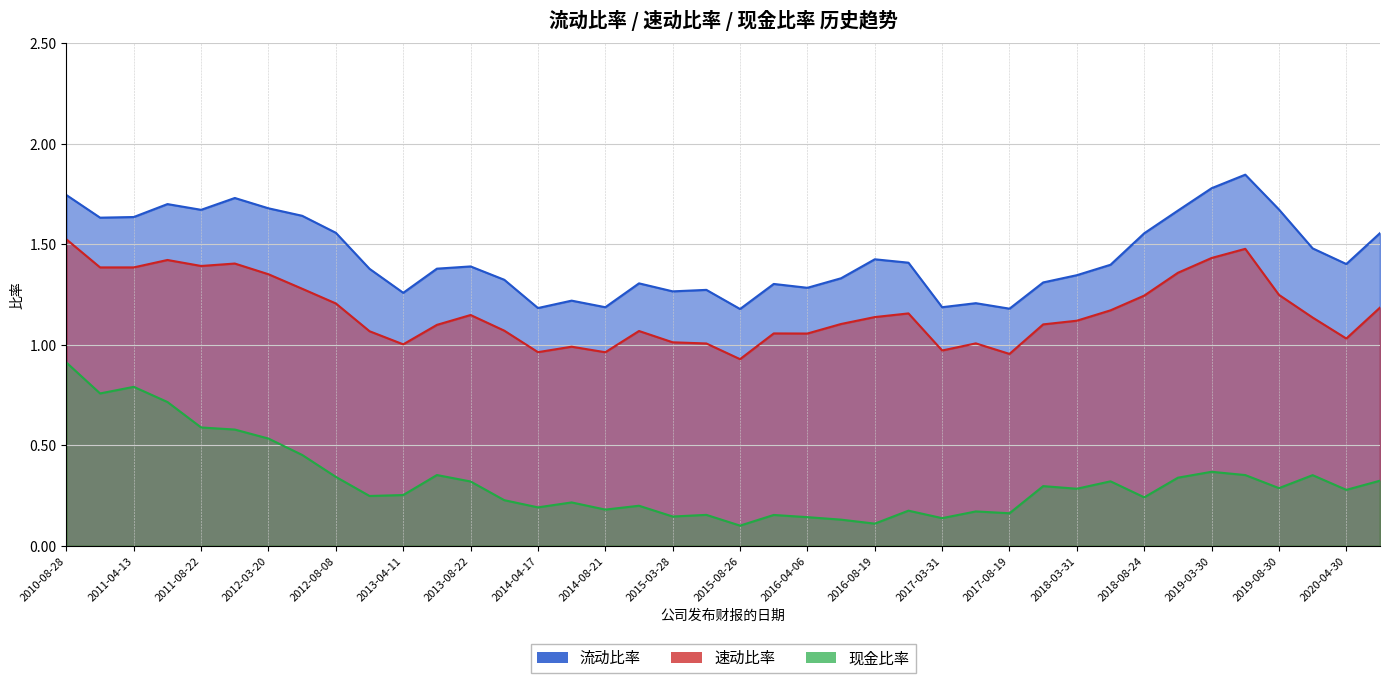

True or false: 流动比率 has more than 1 interior local peaks.

True